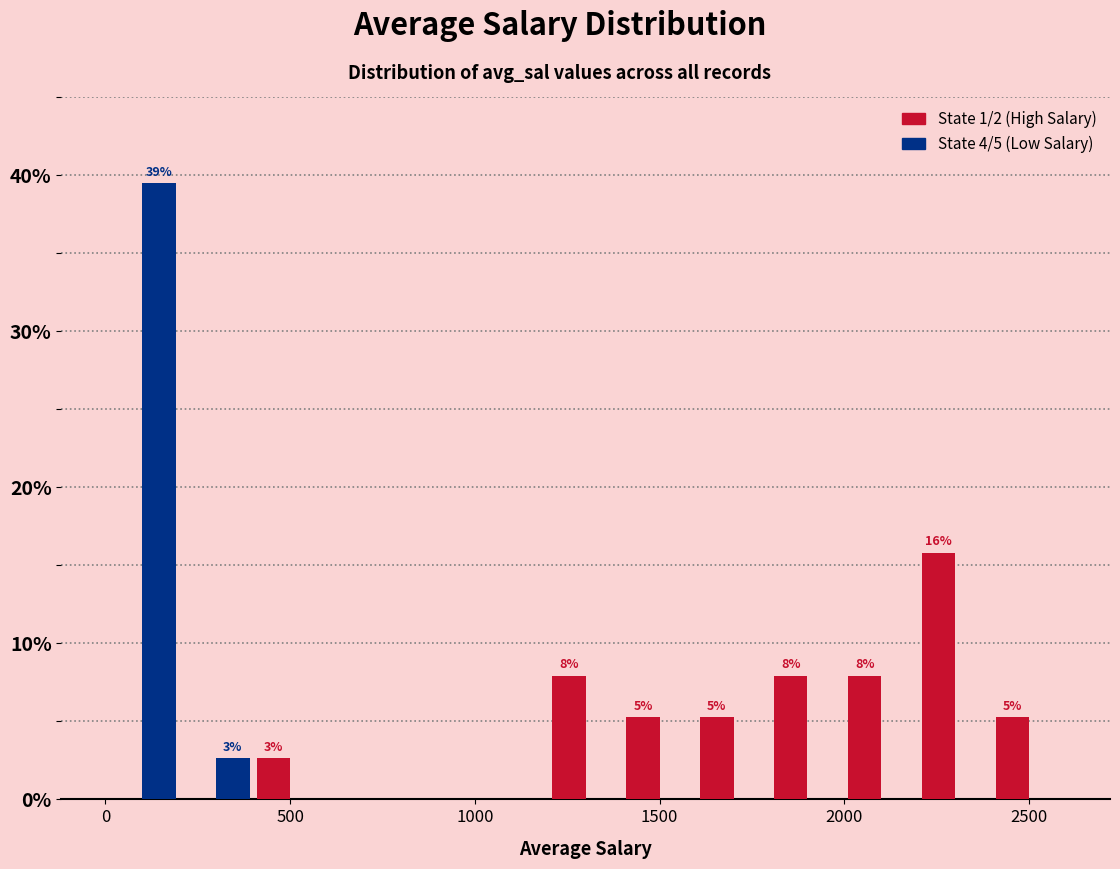

In the State 4/5 (Low Salary) series, which range on the x-axis has the tallest bar?

0 to 200